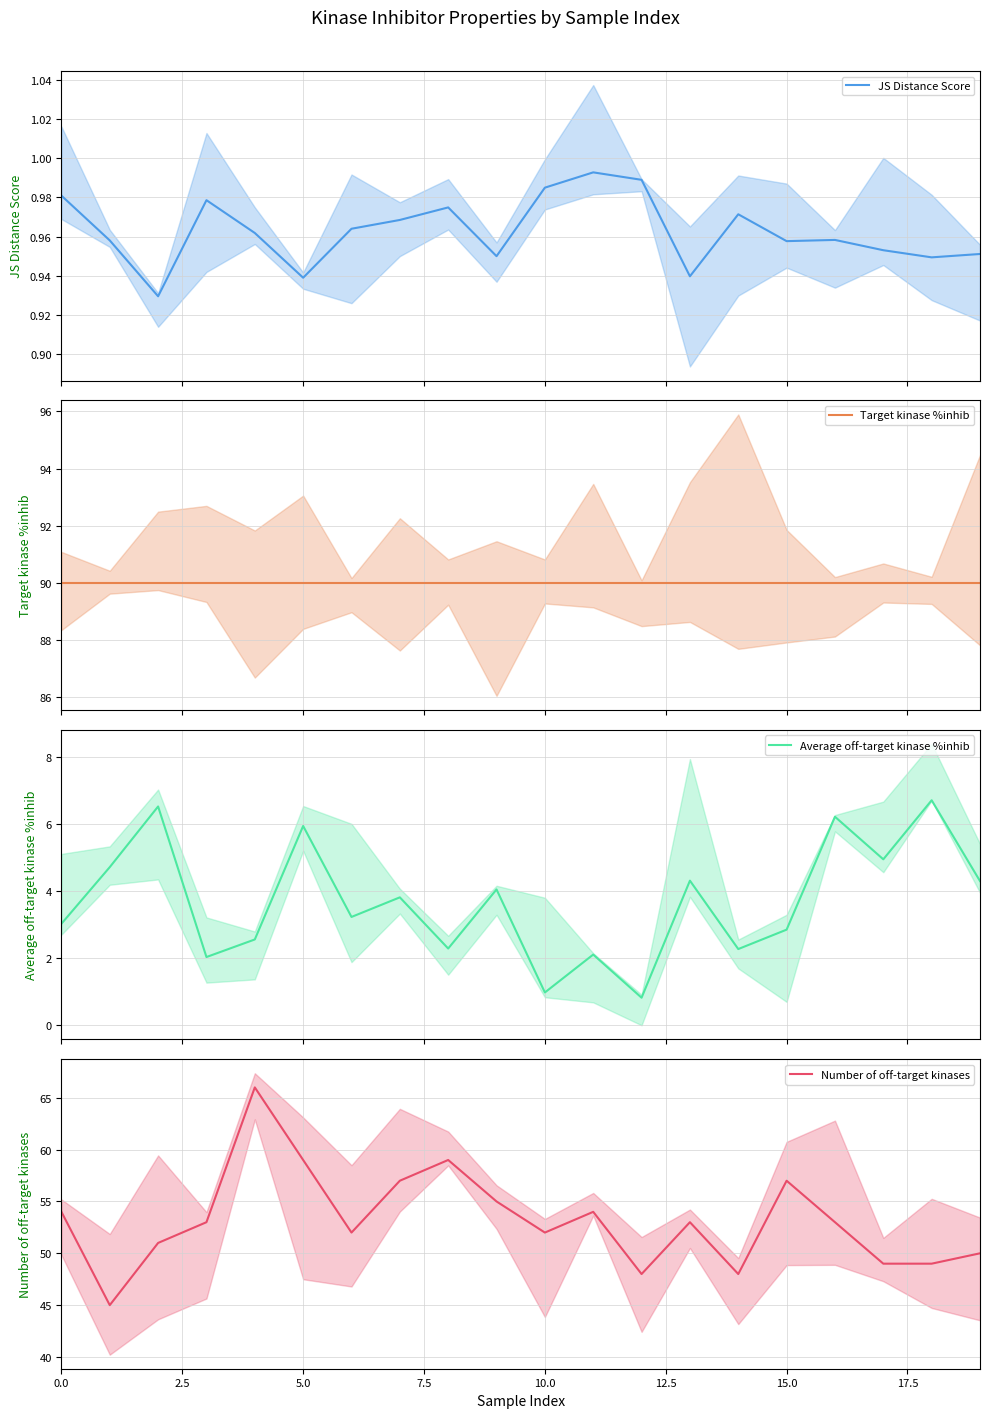

Which category has the lowest value across all series?

12